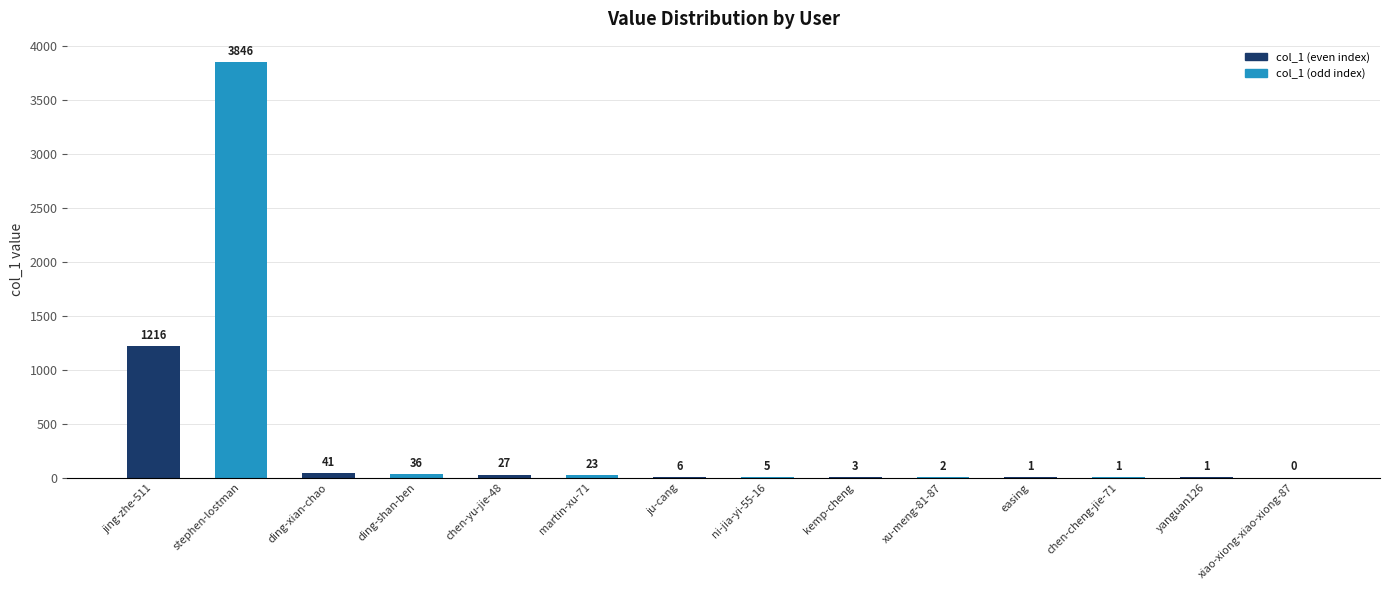

Reading left to right, extract all data points from this chart.

jing-zhe-511=1216	stephen-lostman=3846	ding-xian-chao=41	ding-shan-ben=36	chen-yu-jie-48=27	martin-xu-71=23	ju-cang=6	ni-jia-yi-55-16=5	kemp-cheng=3	xu-meng-81-87=2	easing=1	chen-cheng-jie-71=1	yanguan126=1	xiao-xiong-xiao-xiong-87=0